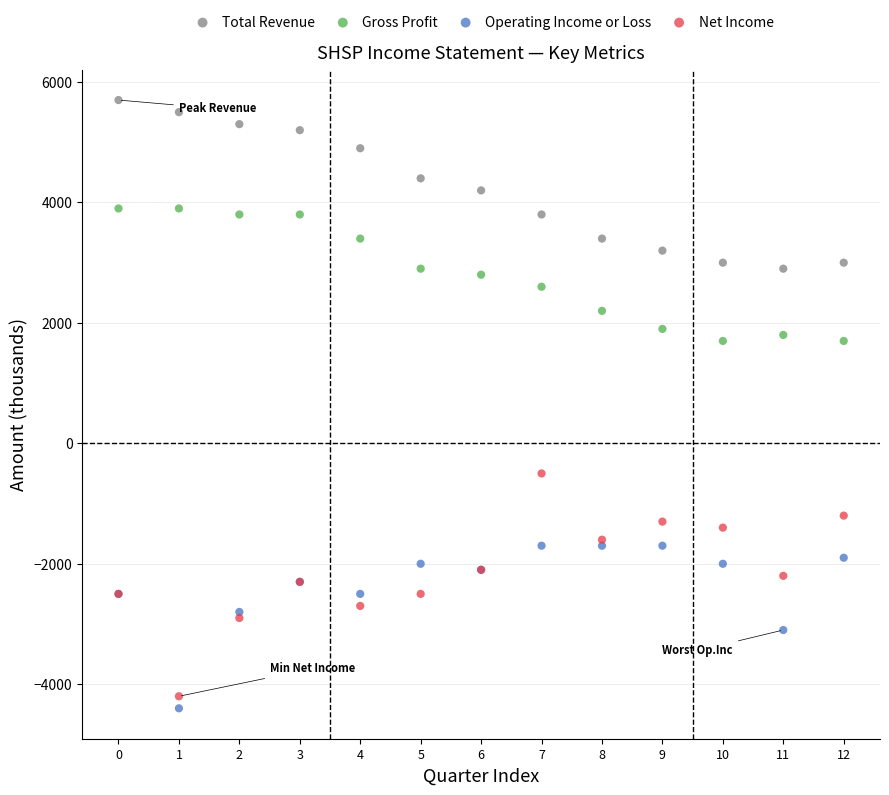

Which series has the widest spread of Y values?

Net Income